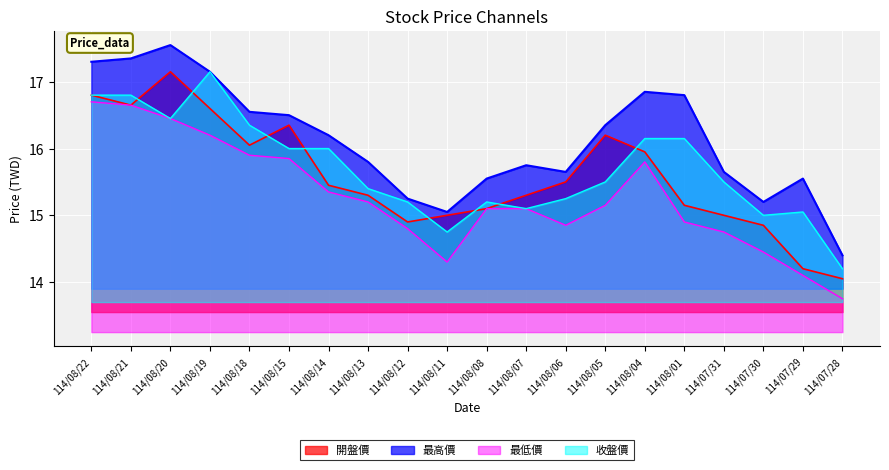

List the labels in order of 最低價 value, largest first.

114/08/22, 114/08/21, 114/08/20, 114/08/19, 114/08/18, 114/08/15, 114/08/04, 114/08/14, 114/08/13, 114/08/05, 114/08/08, 114/08/07, 114/08/01, 114/08/06, 114/08/12, 114/07/31, 114/07/30, 114/08/11, 114/07/29, 114/07/28